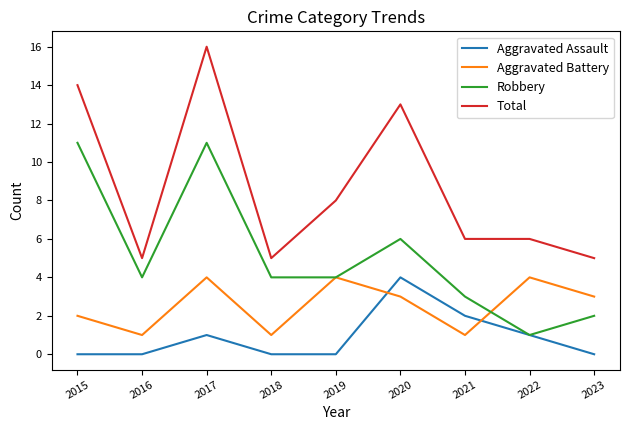

What is the maximum value for Robbery?

11